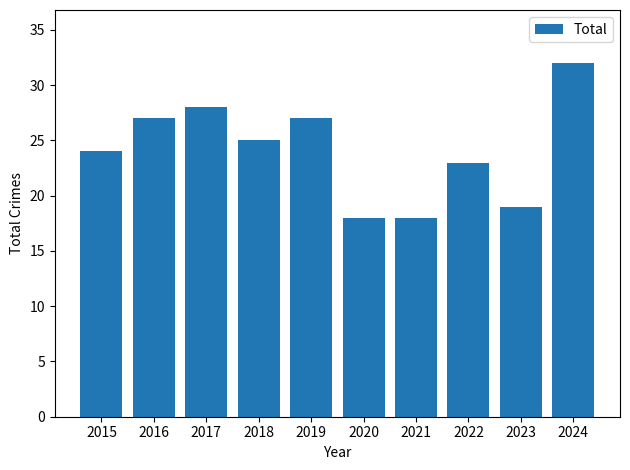

True or false: the data shows 32 at 2024.

True